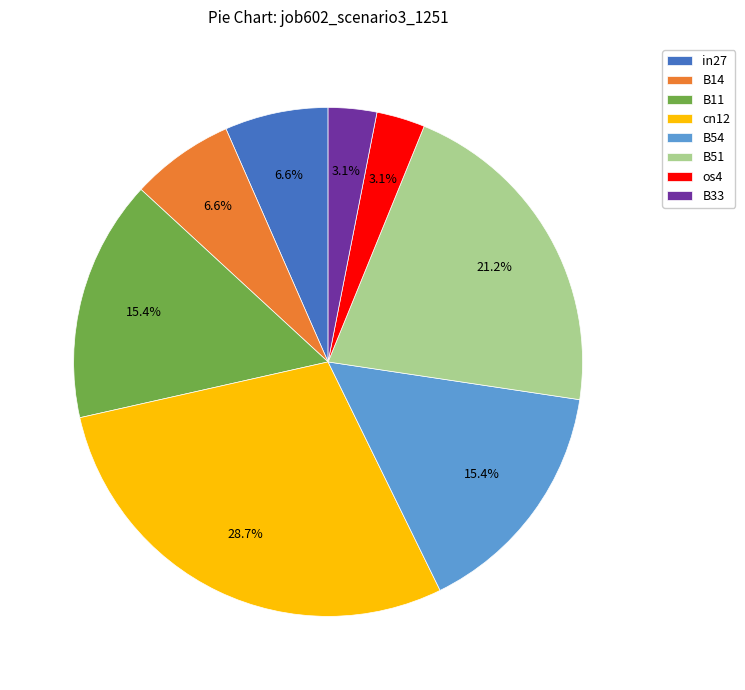

How many segments does this pie chart have?

8